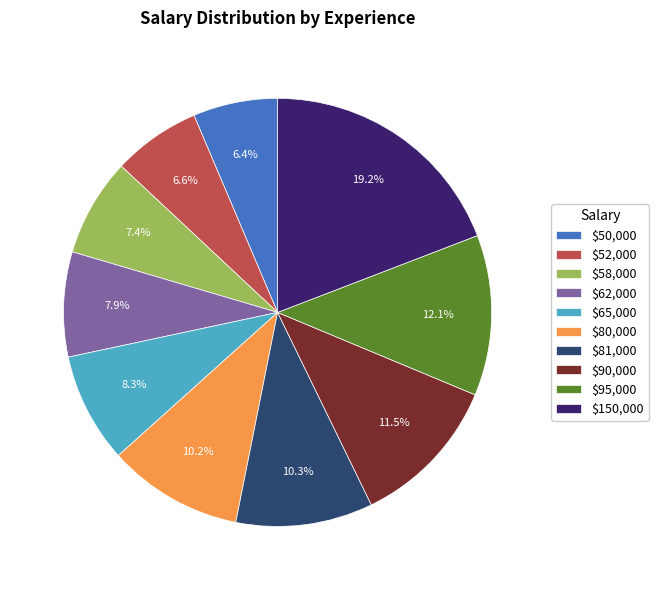

What is the largest slice in the pie chart?

$150,000